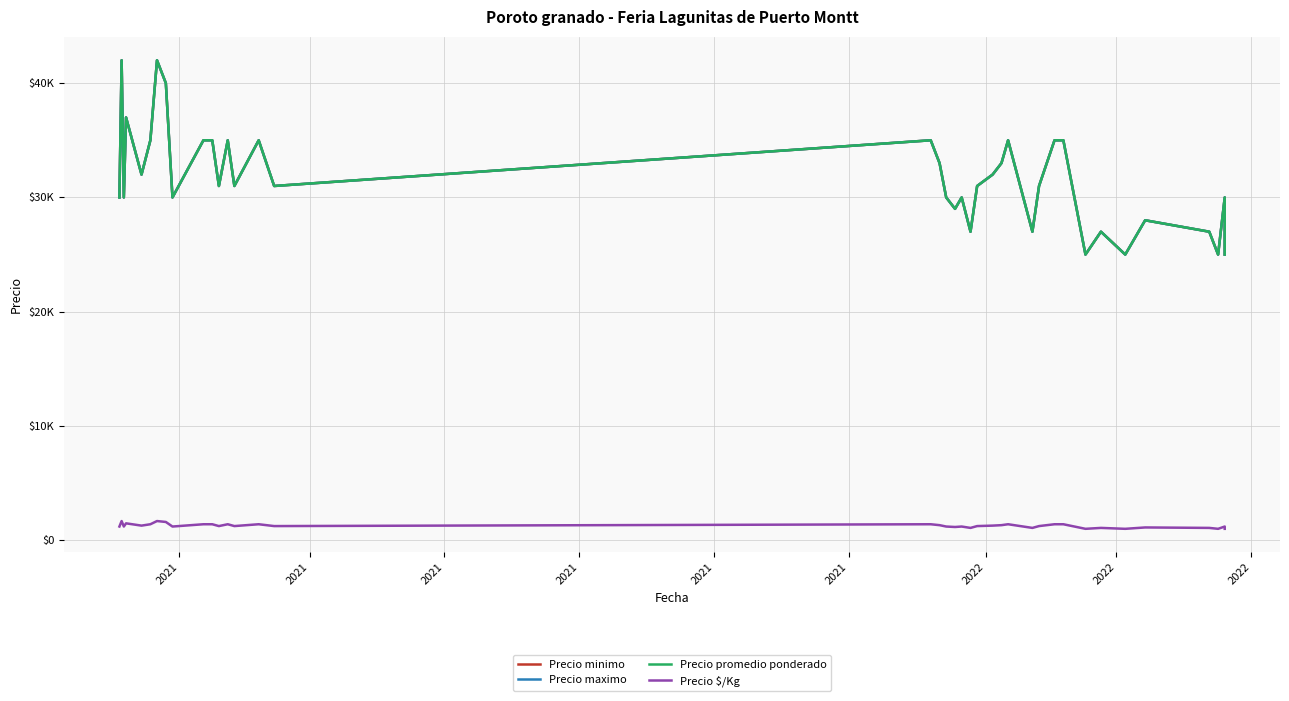

Reading left to right, transcribe all the data shown in this chart.

Precio minimo: 30000	30000	42000	30000	37000	32000	35000	42000	40000	30000	35000	35000	31000	35000	31000	35000	31000	35000	33000	30000	29000	30000	27000	31000	32000	33000	35000	27000	31000	35000	35000	25000	27000	25000	26000	28000	27000	25000	30000	25000
Precio maximo: 30000	30000	42000	30000	37000	32000	35000	42000	40000	30000	35000	35000	31000	35000	31000	35000	31000	35000	33000	30000	29000	30000	27000	31000	32000	33000	35000	27000	31000	35000	35000	25000	27000	25000	26000	28000	27000	25000	30000	25000
Precio promedio ponderado: 30000	30000	42000	30000	37000	32000	35000	42000	40000	30000	35000	35000	31000	35000	31000	35000	31000	35000	33000	30000	29000	30000	27000	31000	32000	33000	35000	27000	31000	35000	35000	25000	27000	25000	26000	28000	27000	25000	30000	25000
Precio $/Kg: 1200	1200	1680	1200	1480	1280	1400	1680	1600	1200	1400	1400	1240	1400	1240	1400	1240	1400	1320	1200	1160	1200	1080	1240	1280	1320	1400	1080	1240	1400	1400	1000	1080	1000	1040	1120	1080	1000	1200	1000